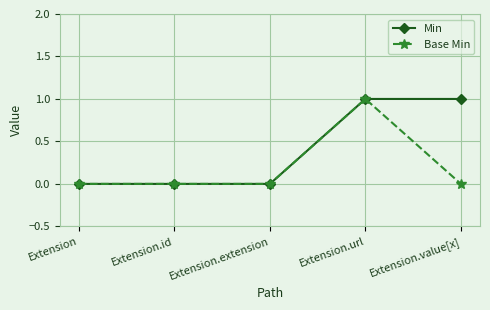

What is the difference between the Base Min values at Extension.value[x] and Extension.url?

1